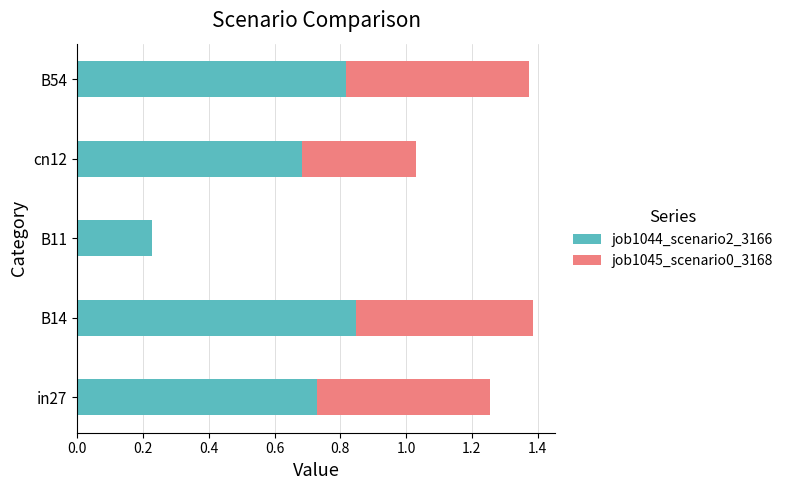

What is the sum of all job1044_scenario2_3166 values?

3.3